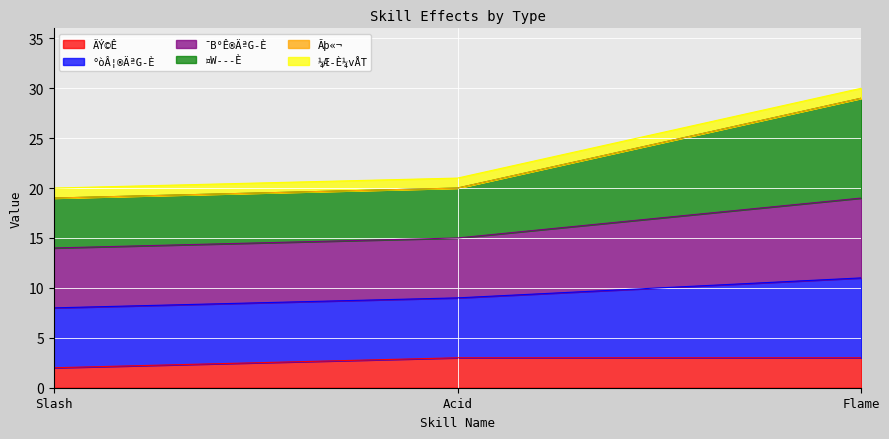

Which has a higher value, Flame or Slash?

Flame